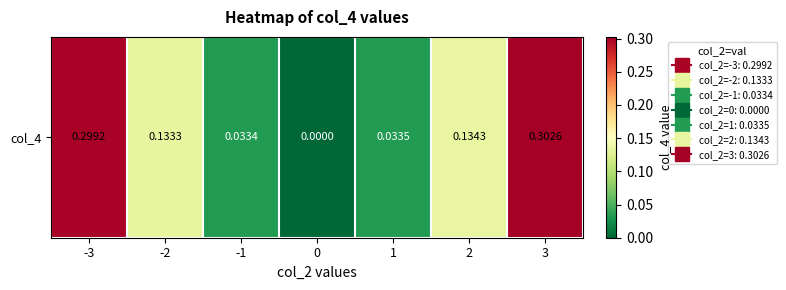

The value at -3 is 0.3. True or false?

True